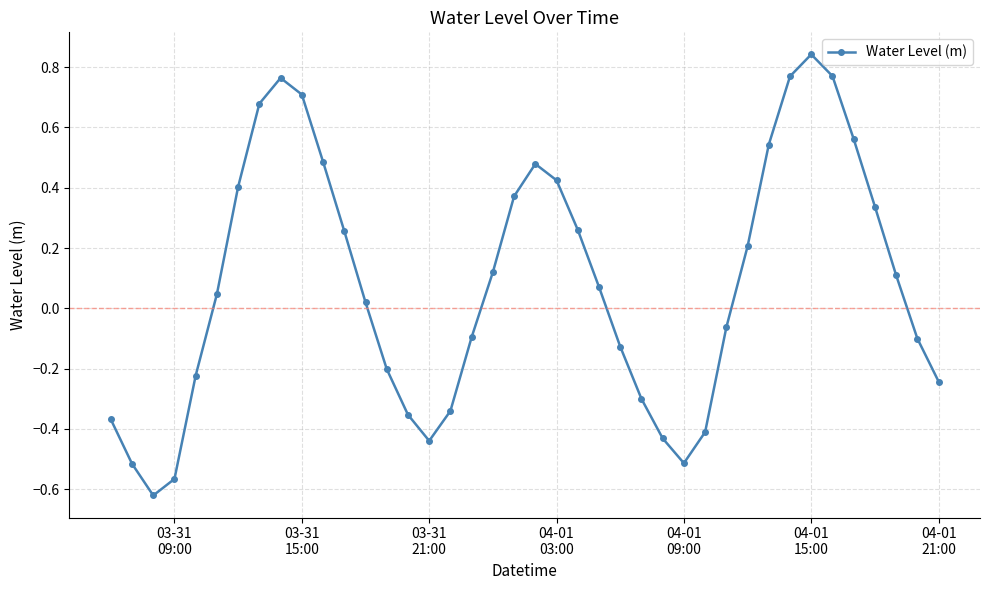

What is the value of the 31st point from the left?

0.2